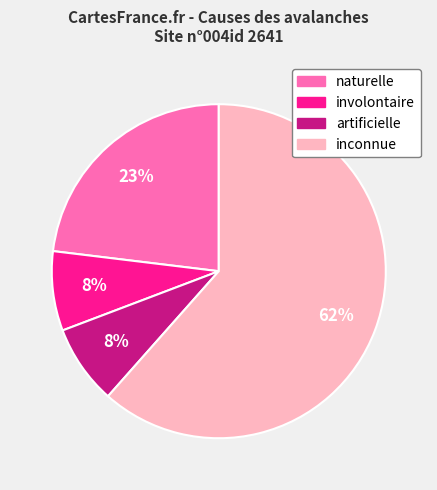

True or false: inconnue accounts for 75% of the total.

False